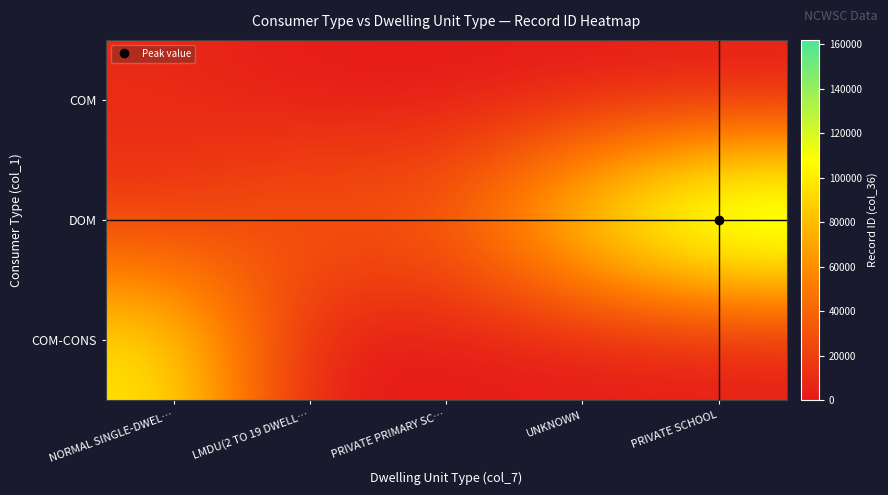

Which label corresponds to the largest value in the chart?

PRIVATE SCHOOL